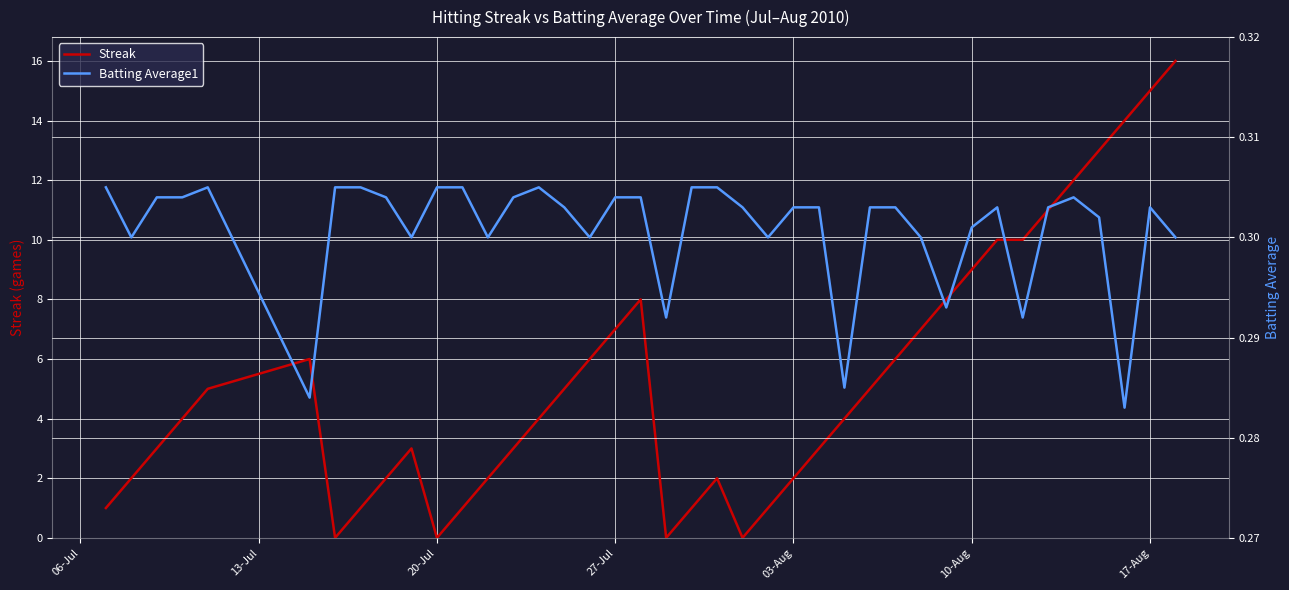

Rank the series by their maximum value, from highest to lowest.

Streak, Batting Average1